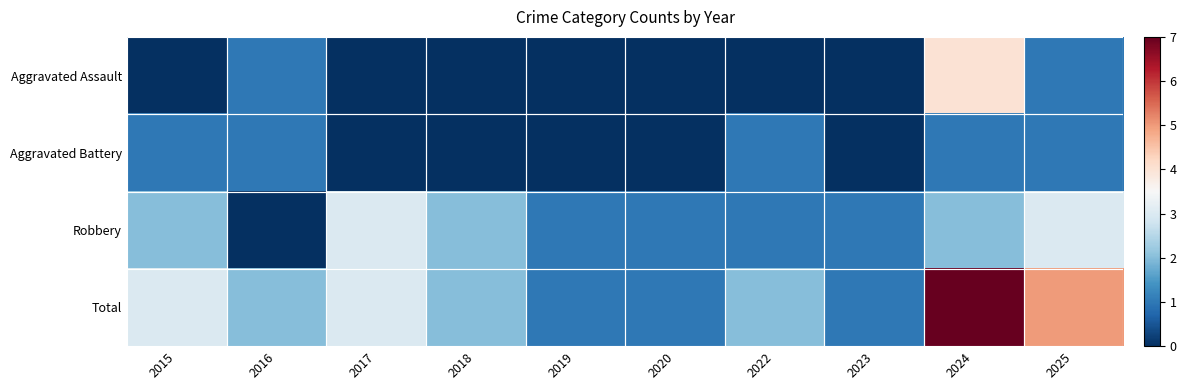

Which label corresponds to the largest value in the chart?

2024